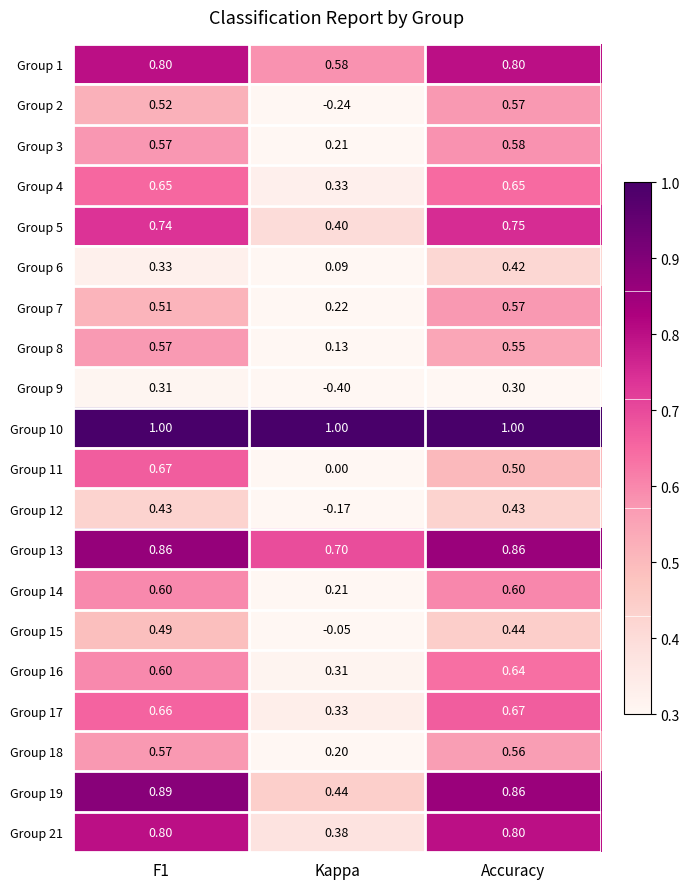

At how many categories does at least one series exceed 0?

3